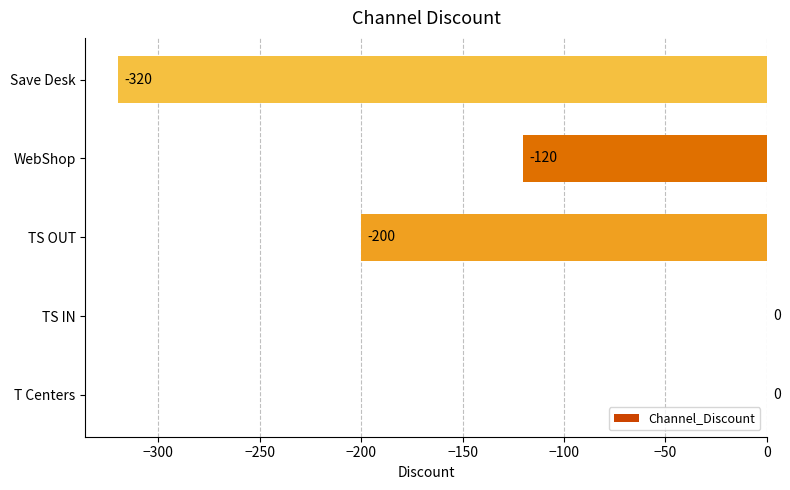

Is it true that the value at TS OUT is -200?

True